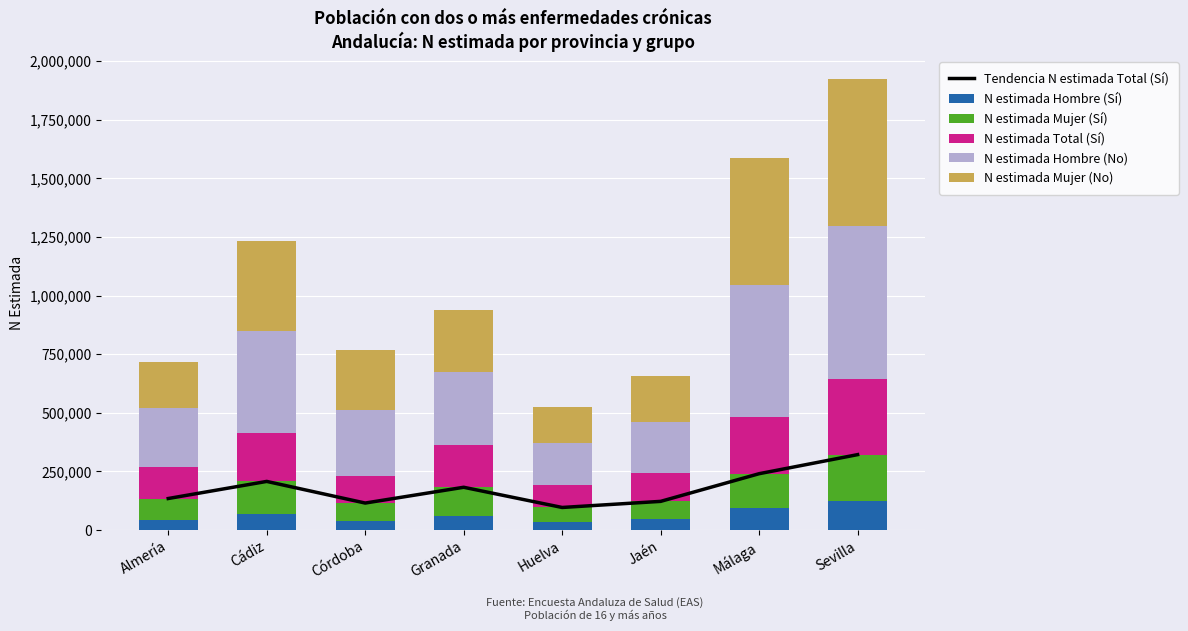

What is the maximum value for Tendencia N estimada Total (Sí)?

321702